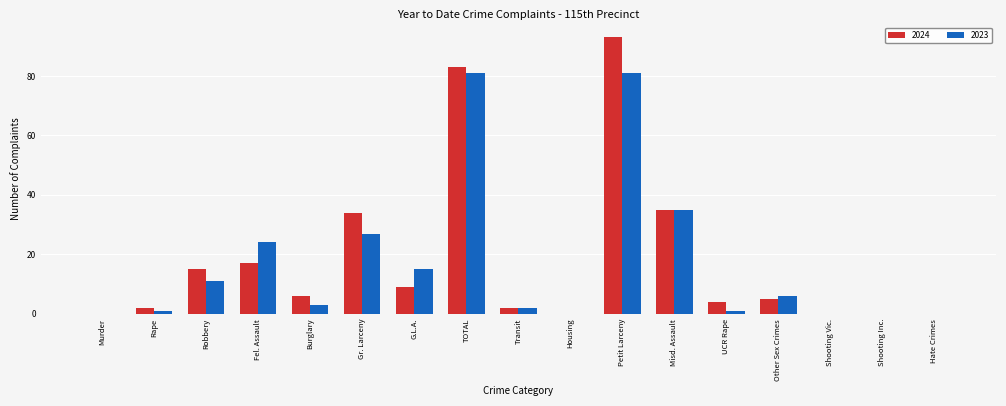

What is the sum of all 2024 values?

305